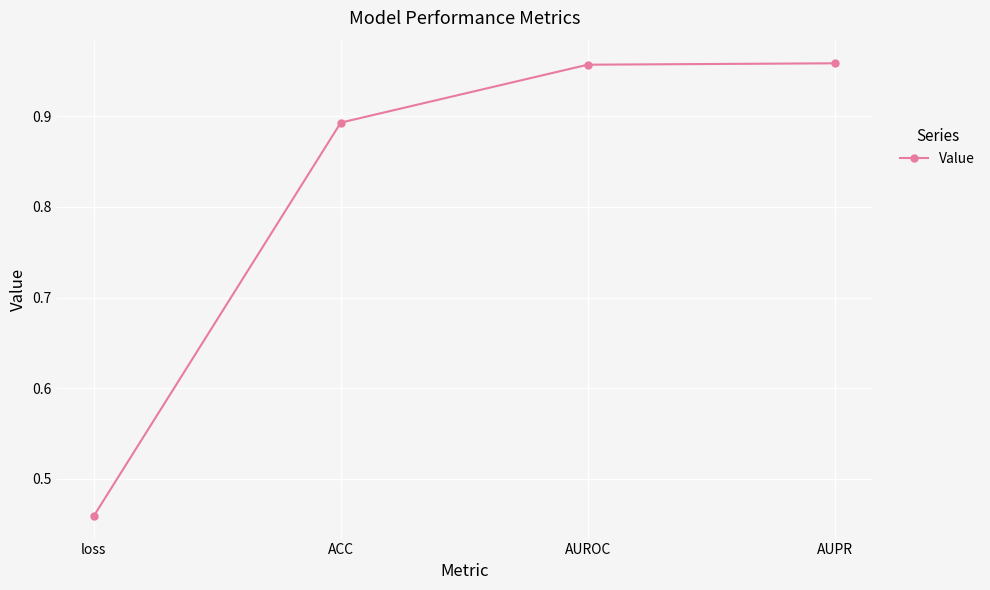

How many series are shown in this chart?

1